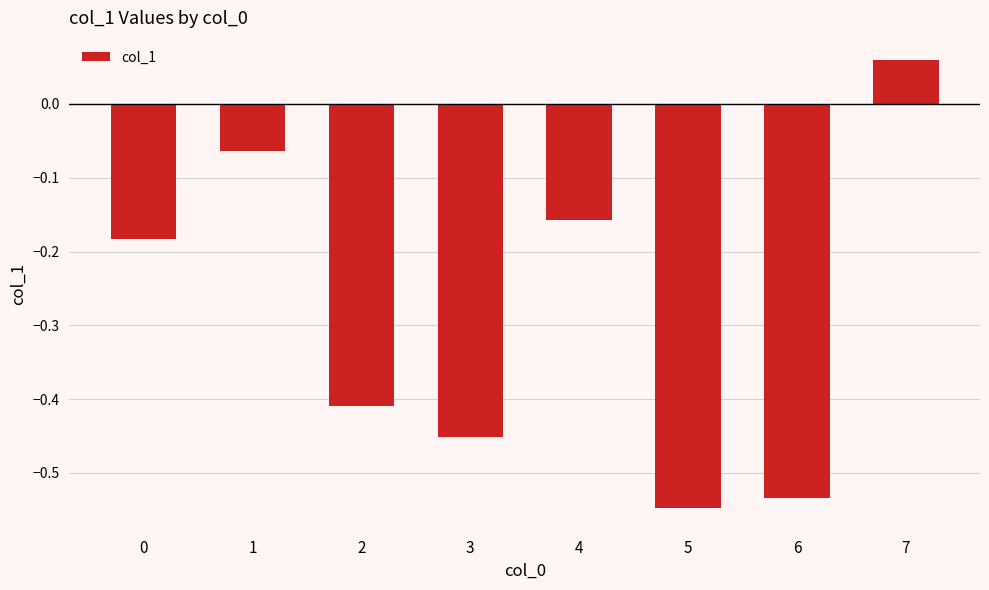

Which label corresponds to the largest value in the chart?

7